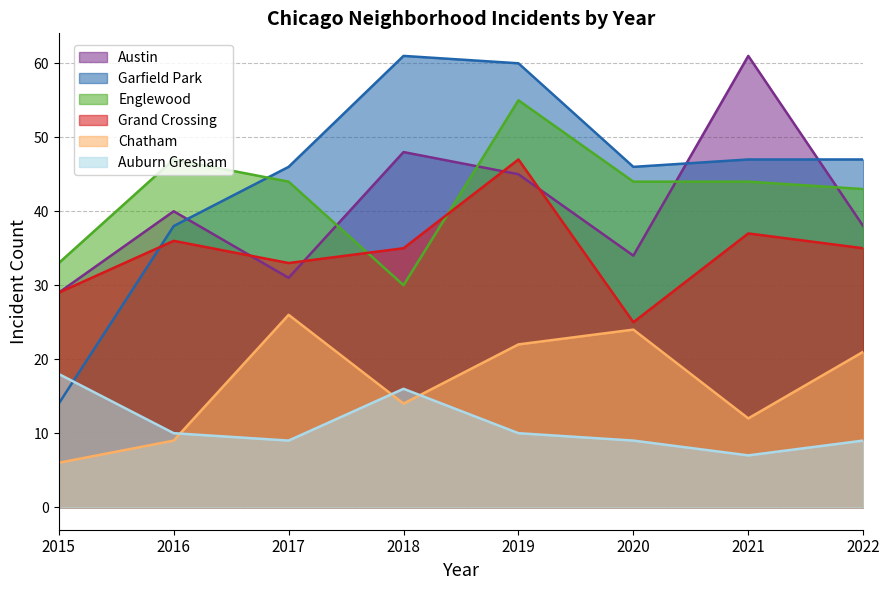

Reading left to right, extract all data points from this chart.

Englewood: 2015=33	2016=47	2017=44	2018=30	2019=55	2020=44	2021=44	2022=43
Austin: 2015=29	2016=40	2017=31	2018=48	2019=45	2020=34	2021=61	2022=38
Grand Crossing: 2015=29	2016=36	2017=33	2018=35	2019=47	2020=25	2021=37	2022=35
Garfield Park: 2015=14	2016=38	2017=46	2018=61	2019=60	2020=46	2021=47	2022=47
Auburn Gresham: 2015=18	2016=10	2017=9	2018=16	2019=10	2020=9	2021=7	2022=9
Chatham: 2015=6	2016=9	2017=26	2018=14	2019=22	2020=24	2021=12	2022=21